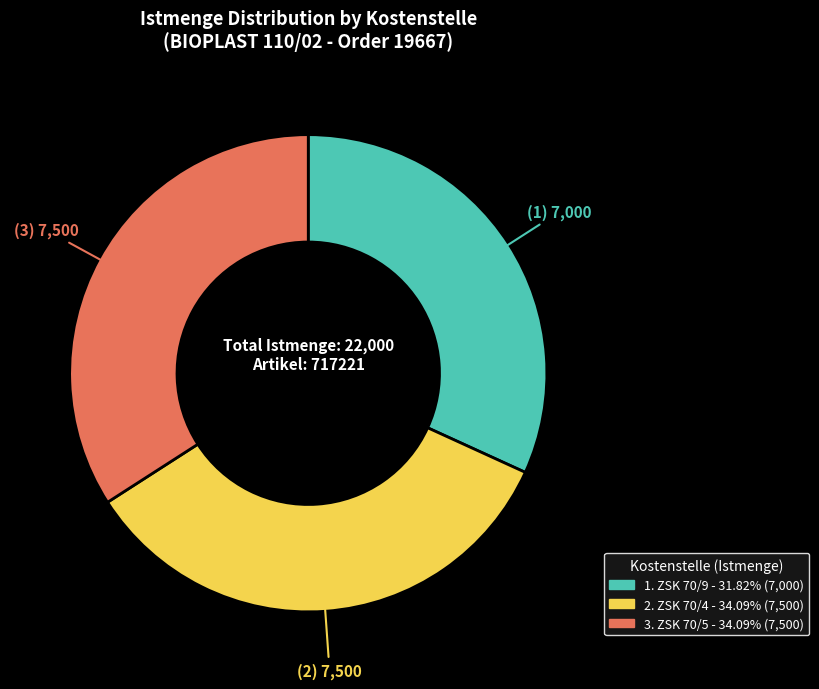

Is there any slice that represents more than half of the pie?

No